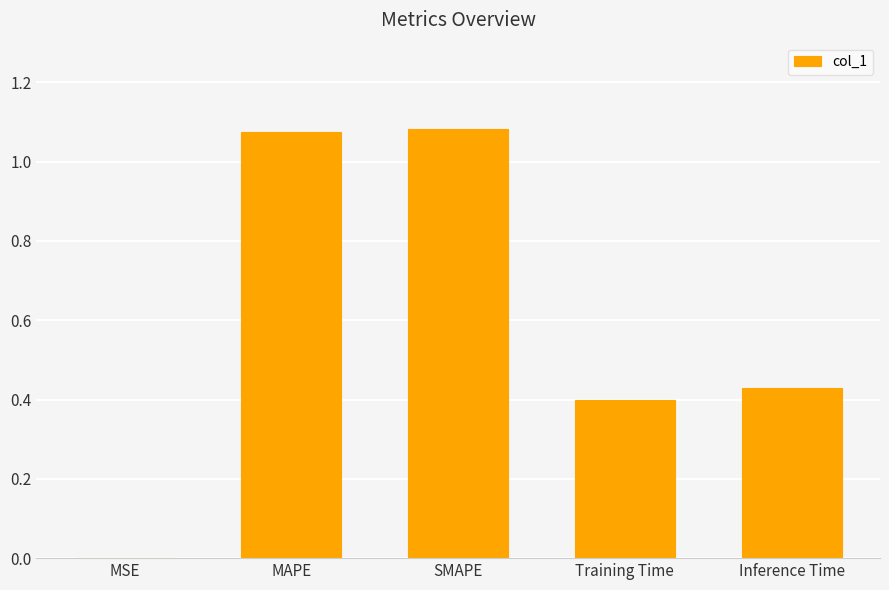

What is the change in value from MAPE to Inference Time?

-0.6